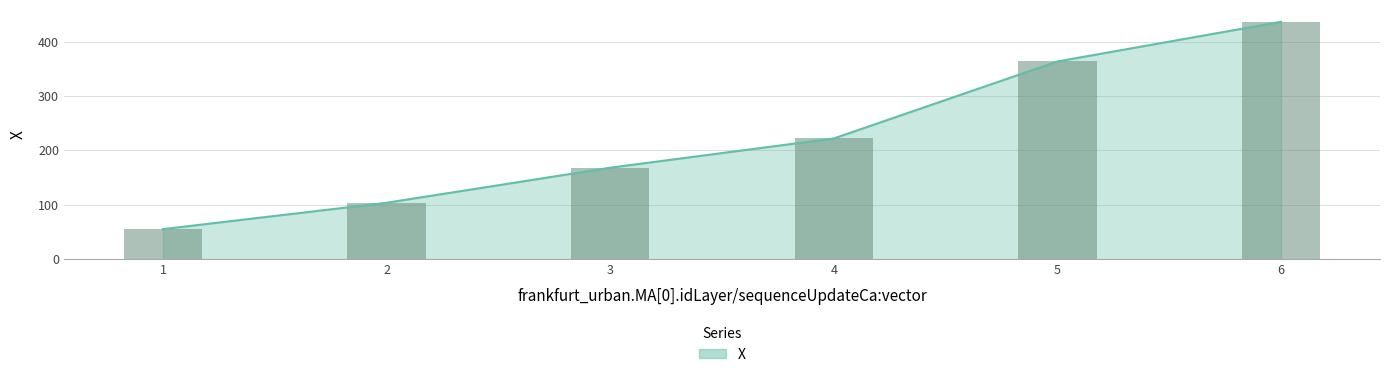

What is the value of the 2nd bar from the left?

103.7